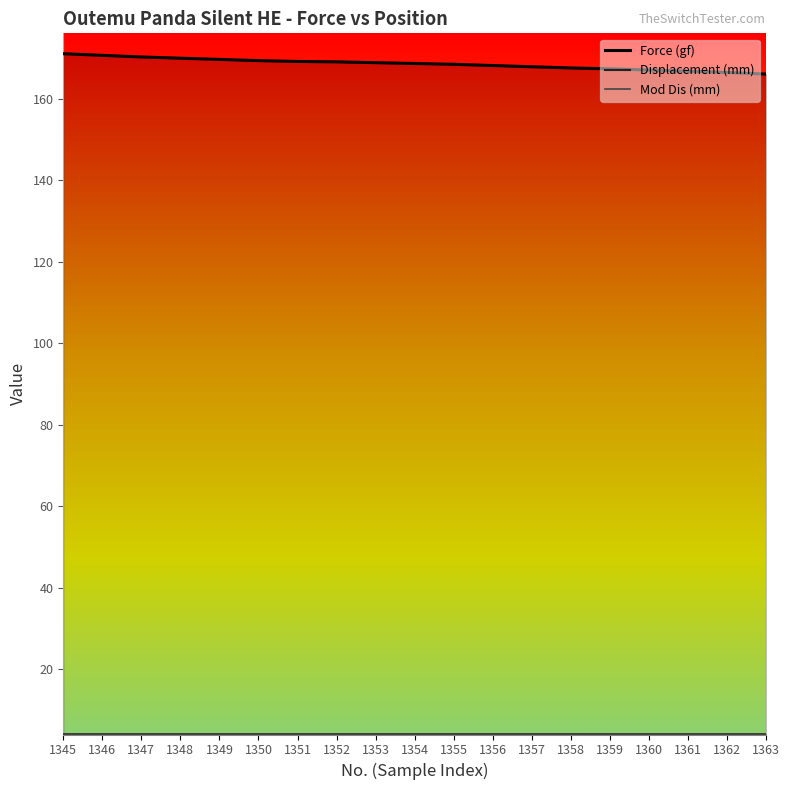

At which label is Displacement (mm) closest to 4?

1359